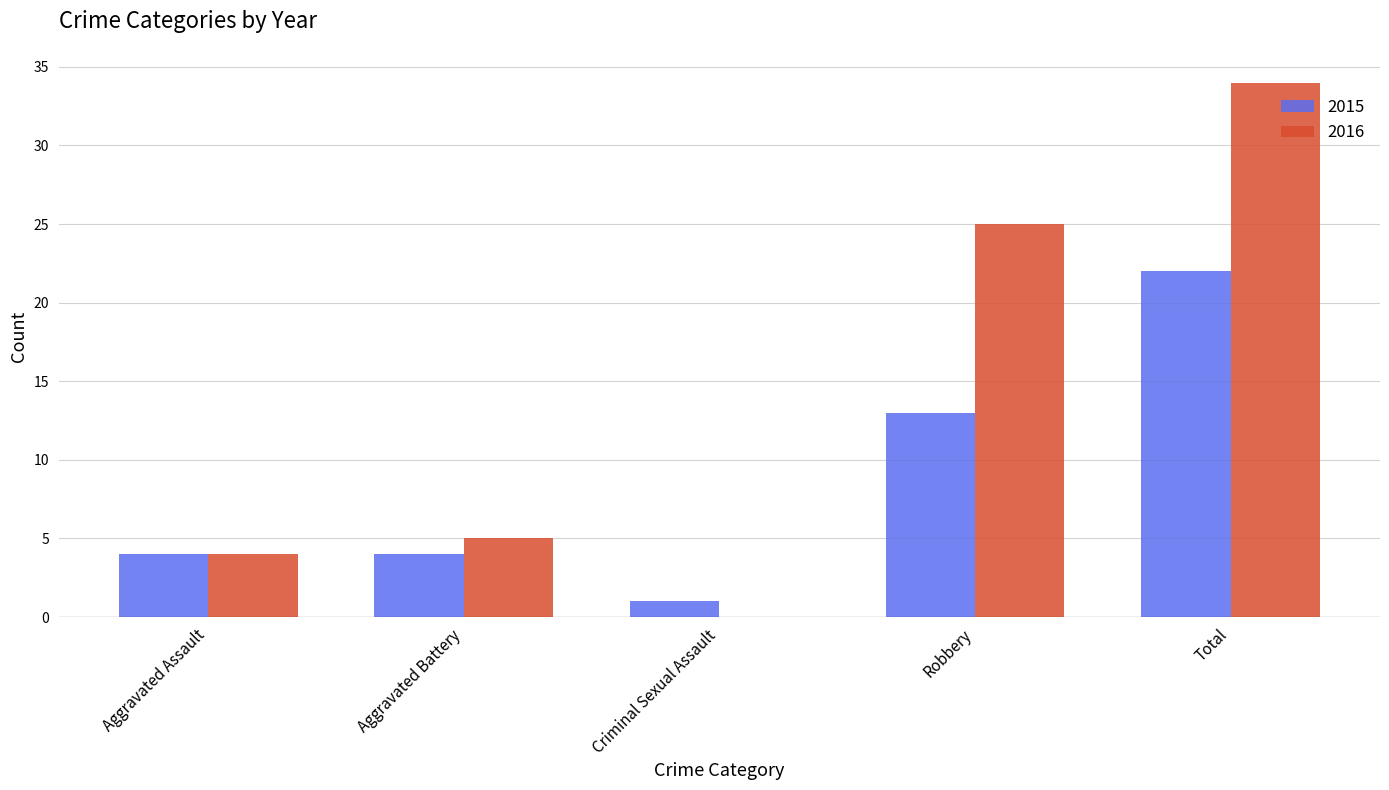

At which label is 2016 closest to 17?

Robbery